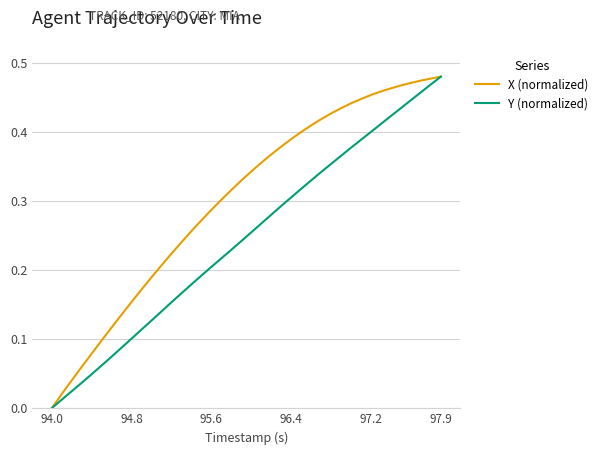

Which series has the largest total across all categories?

X (normalized)